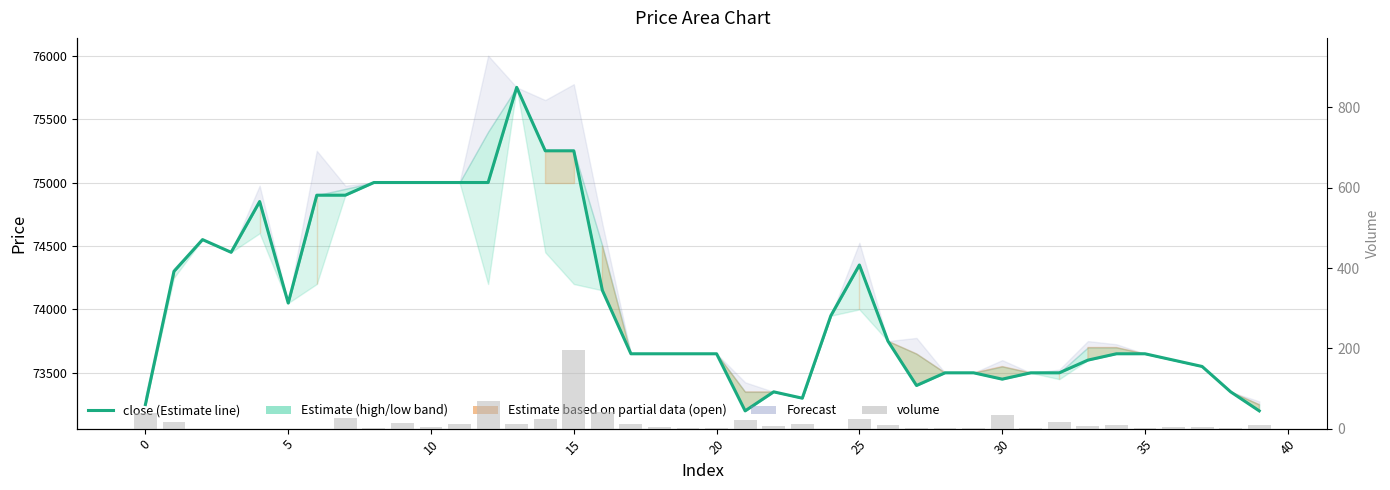

What is the average value of the close series?

74065.0